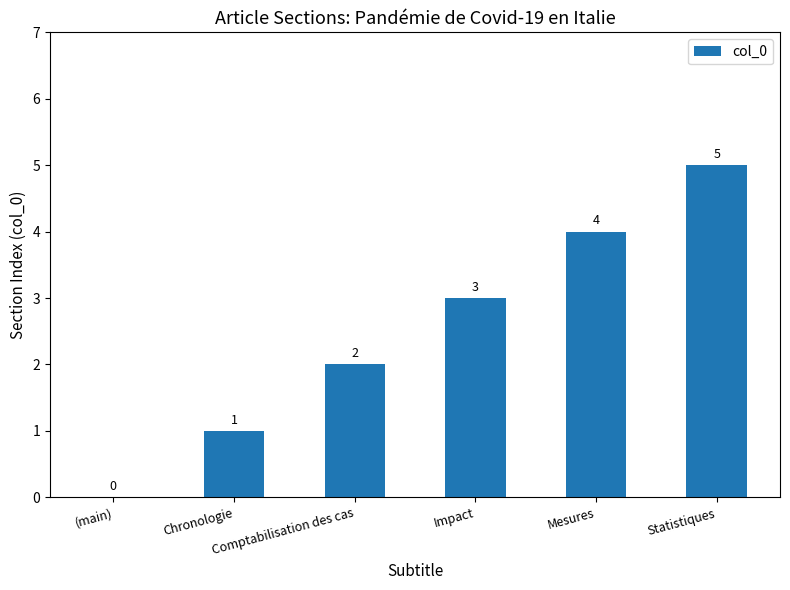

Which category has the highest value across all series?

Statistiques